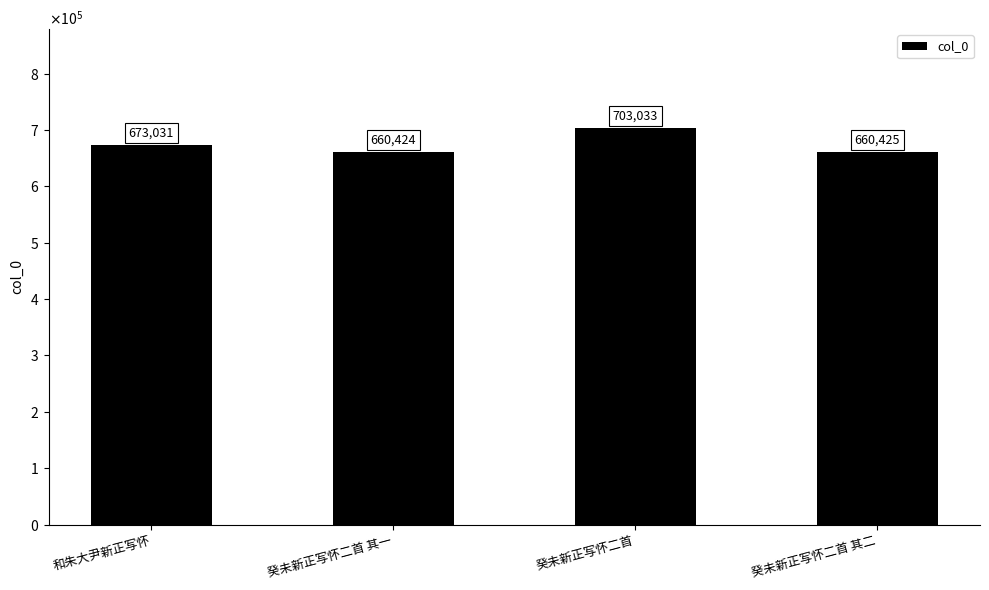

What is the difference between the maximum and minimum values?

42609